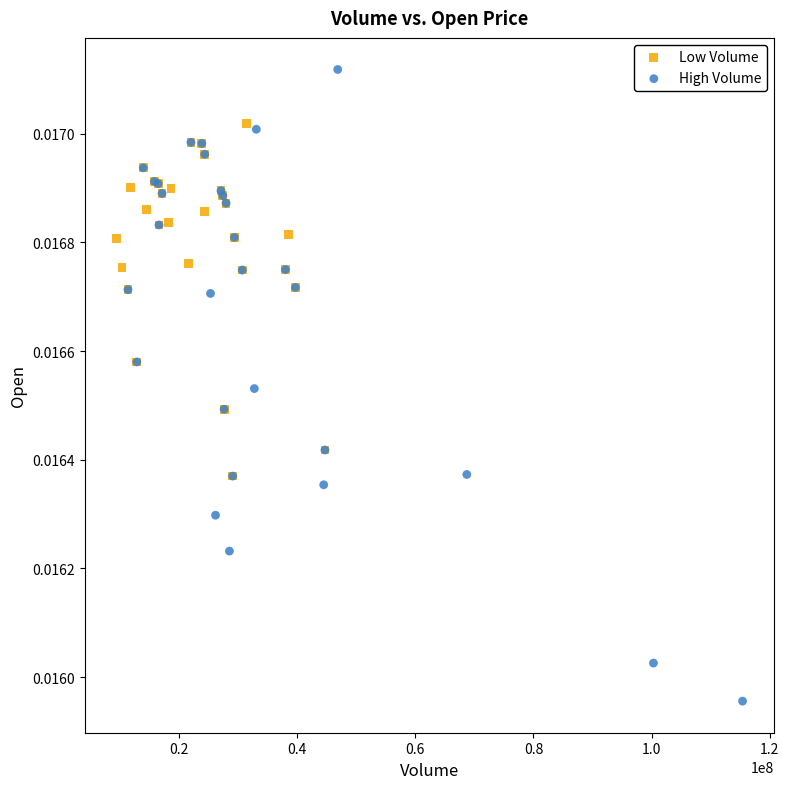

Which series reaches the maximum Y coordinate?

High Volume